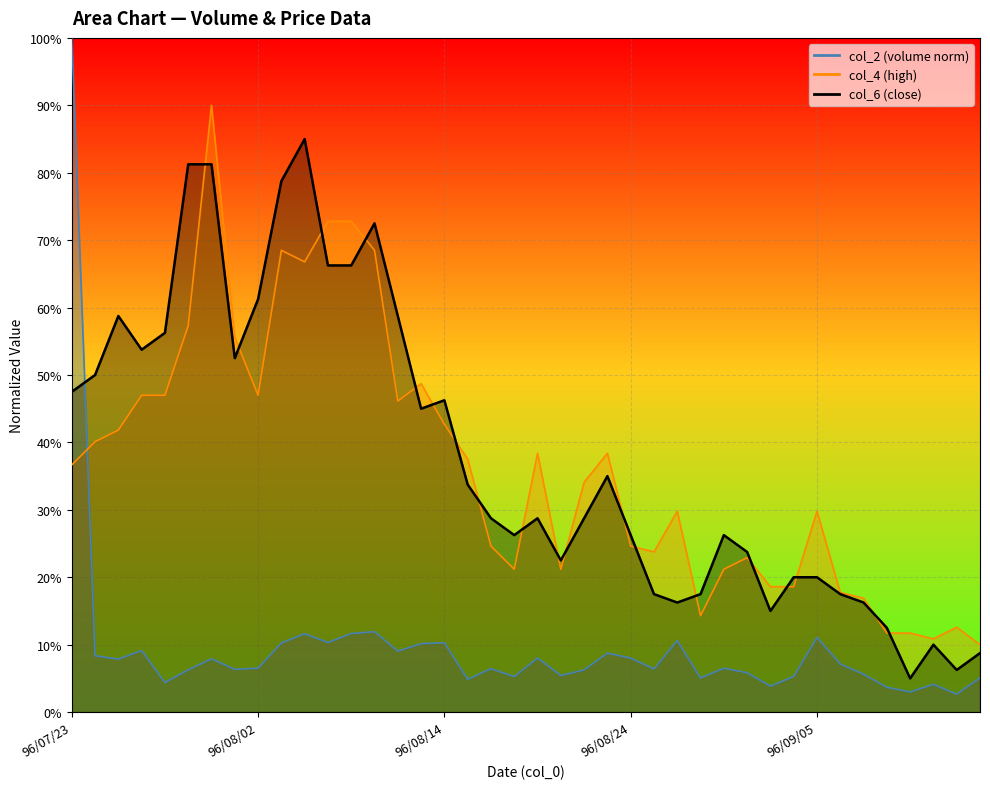

Is it true that col_6 equals 0.2 at 96/07/26?

False